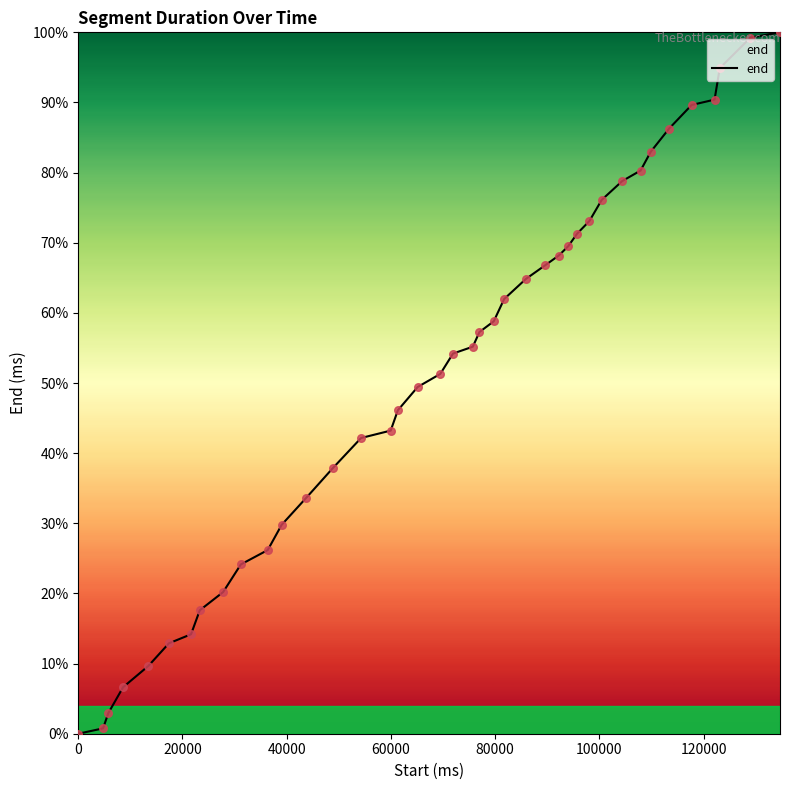

What is the difference between the maximum and minimum values?

100.0